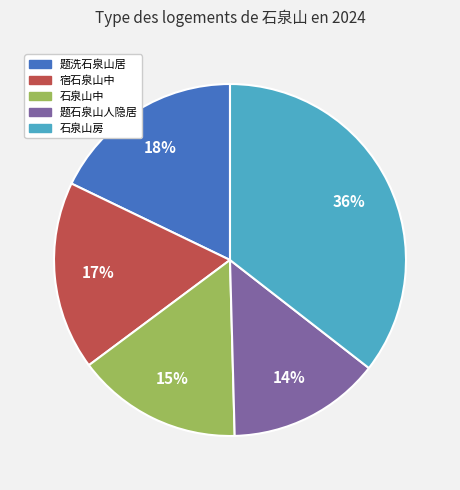

How many segments does this pie chart have?

5